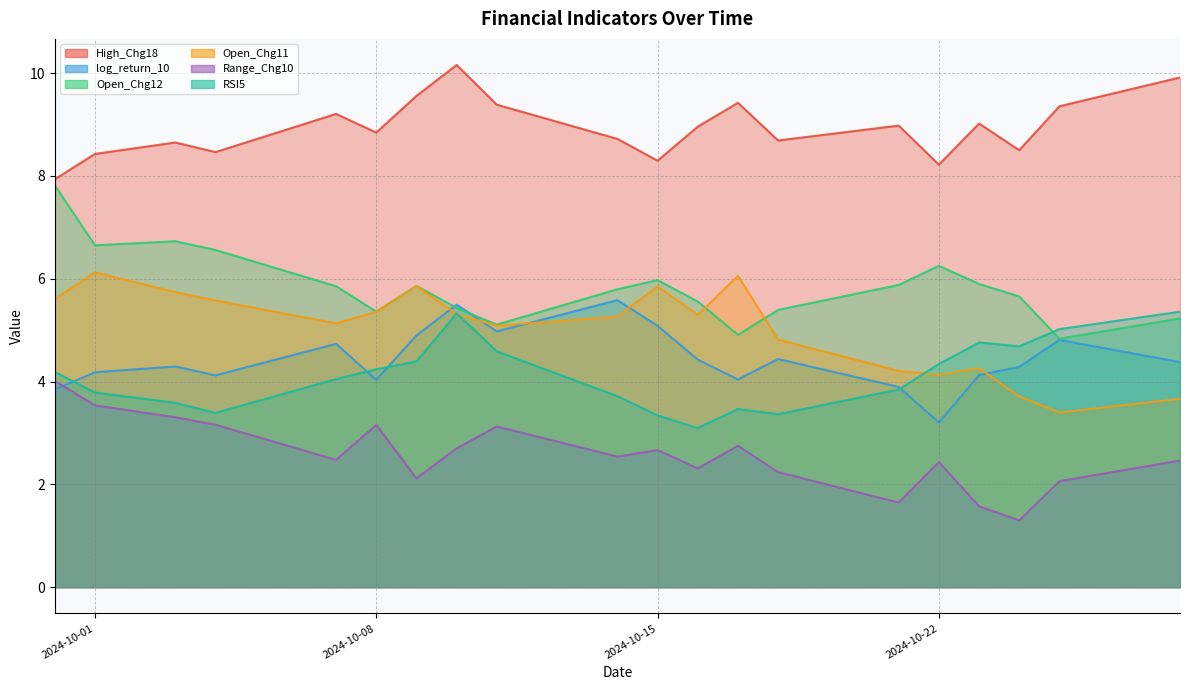

List the labels in order of Open_Chg12 value, smallest first.

2024-10-25, 2024-10-17, 2024-10-11, 2024-10-28, 2024-10-08, 2024-10-18, 2024-10-10, 2024-10-16, 2024-10-24, 2024-10-14, 2024-10-07, 2024-10-09, 2024-10-21, 2024-10-23, 2024-10-15, 2024-10-22, 2024-10-04, 2024-10-01, 2024-10-03, 2024-09-30